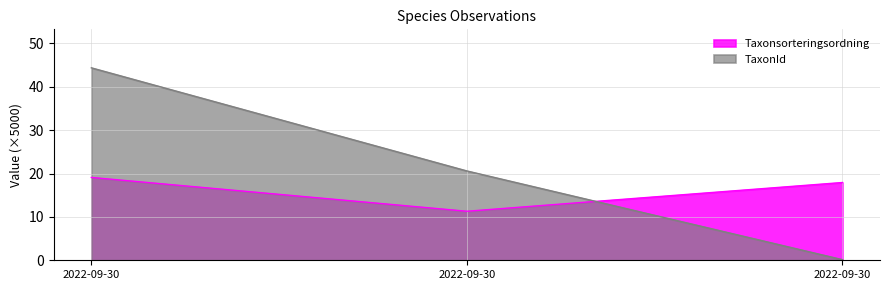

At which label does TaxonId first exceed 20?

2022-09-30